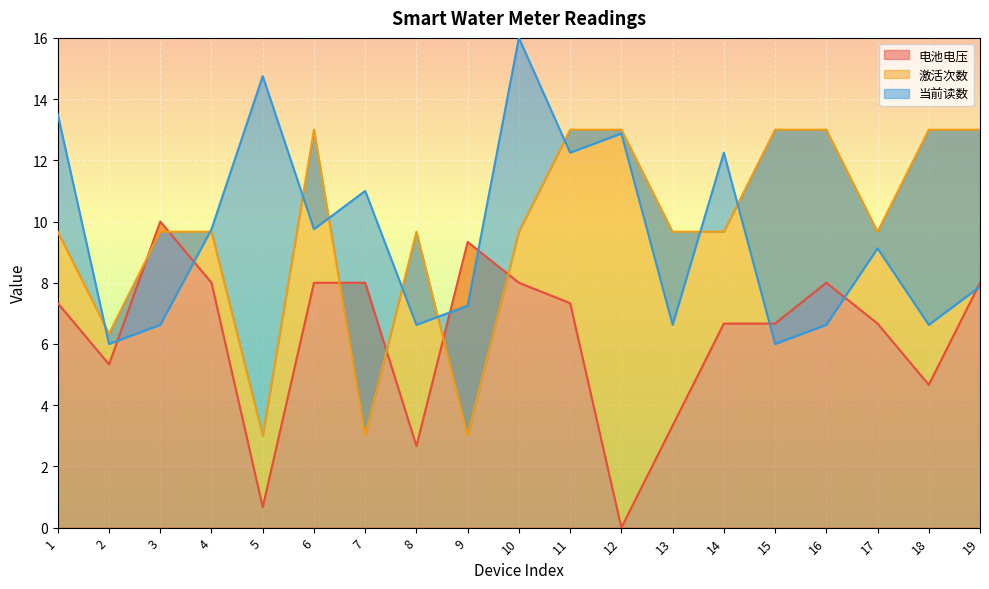

Between 4 and 10, which series saw the biggest shift?

当前读数